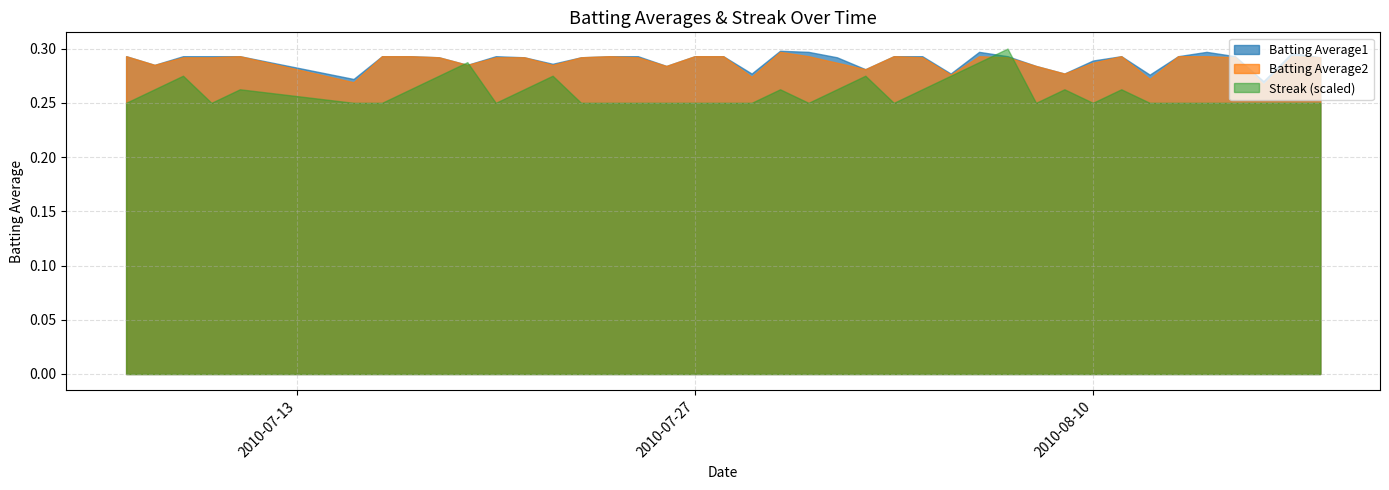

How many lines are shown in the chart?

3